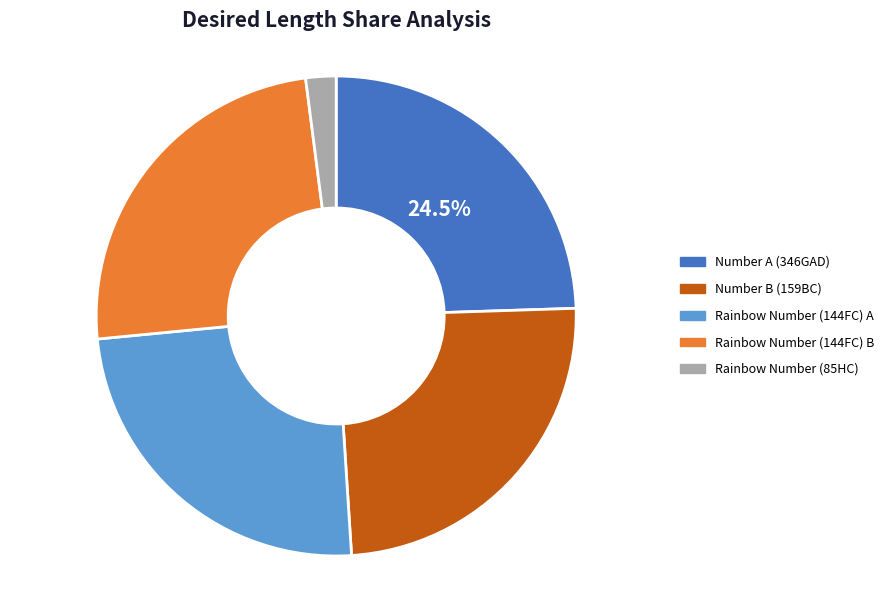

To the nearest percent, what percentage of the pie is Rainbow Number (144FC) A?

24%